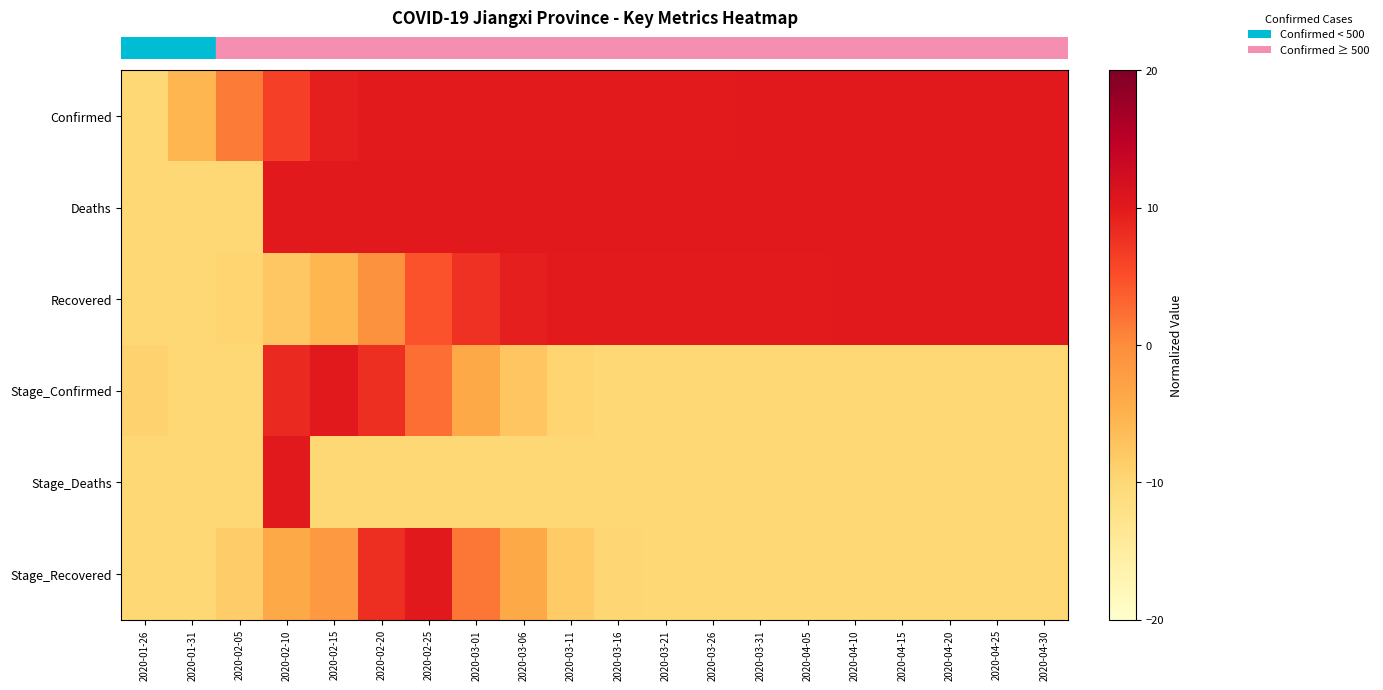

How many categories are shown in the chart?

20